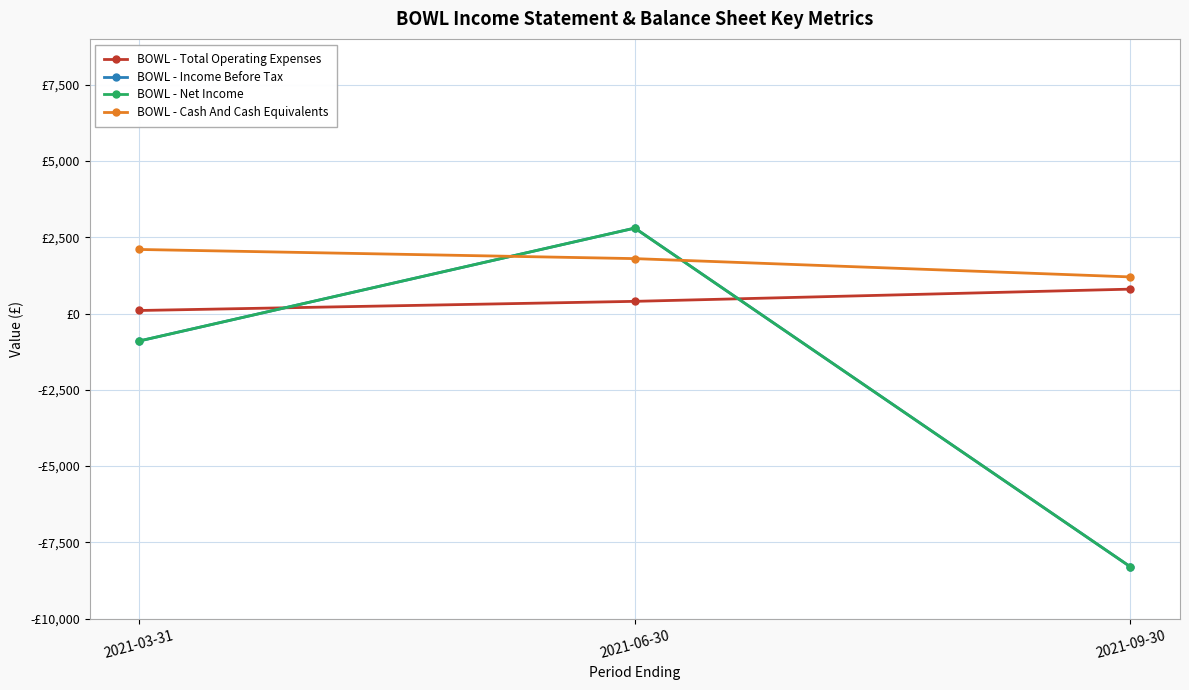

Is this an area chart (filled region under the line)?

No